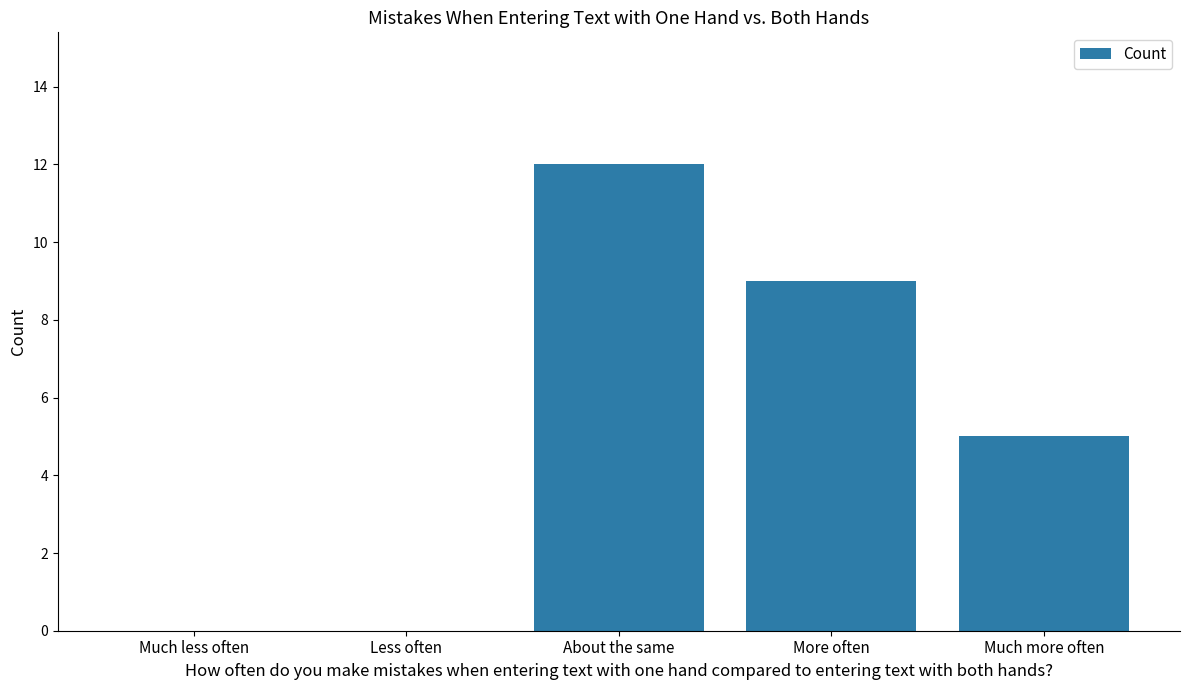

The chart shows a value of 12 at About the same. True or false?

True